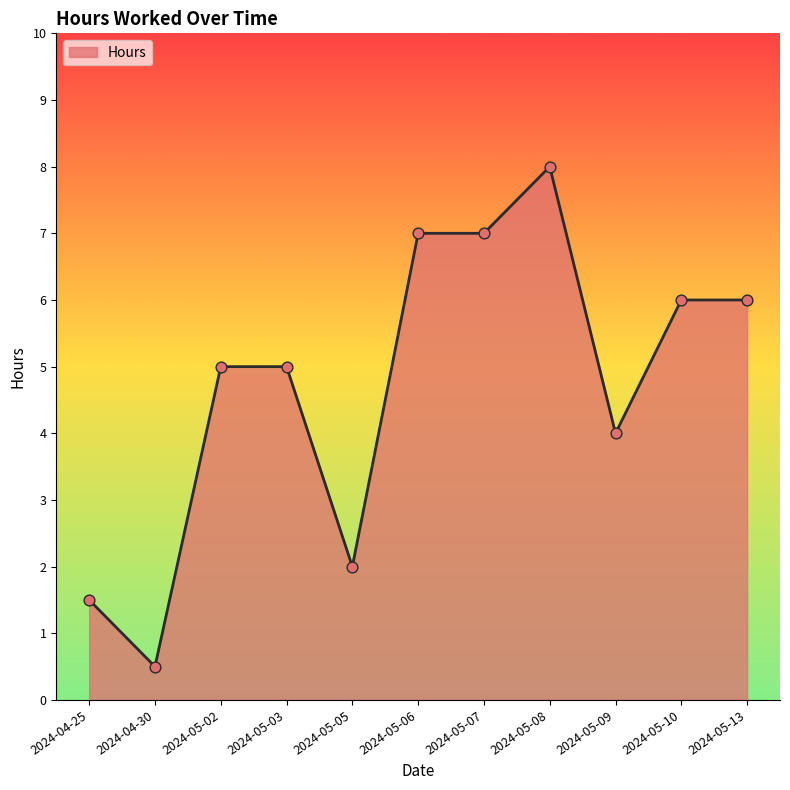

Which has a higher value, 2024-05-13 or 2024-05-06?

2024-05-06